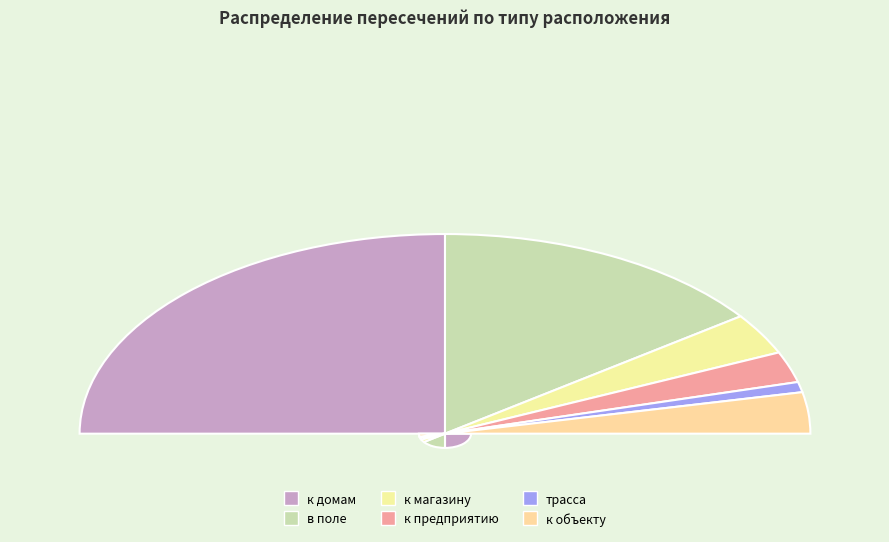

To the nearest percent, what portion does к предприятию represent?

5%